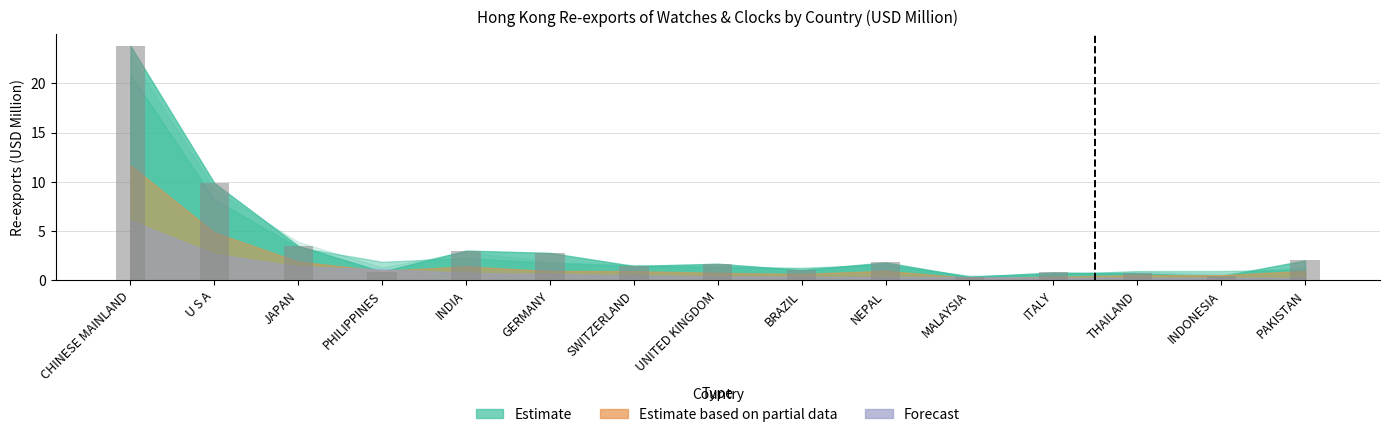

Read the value at PHILIPPINES.

0.9